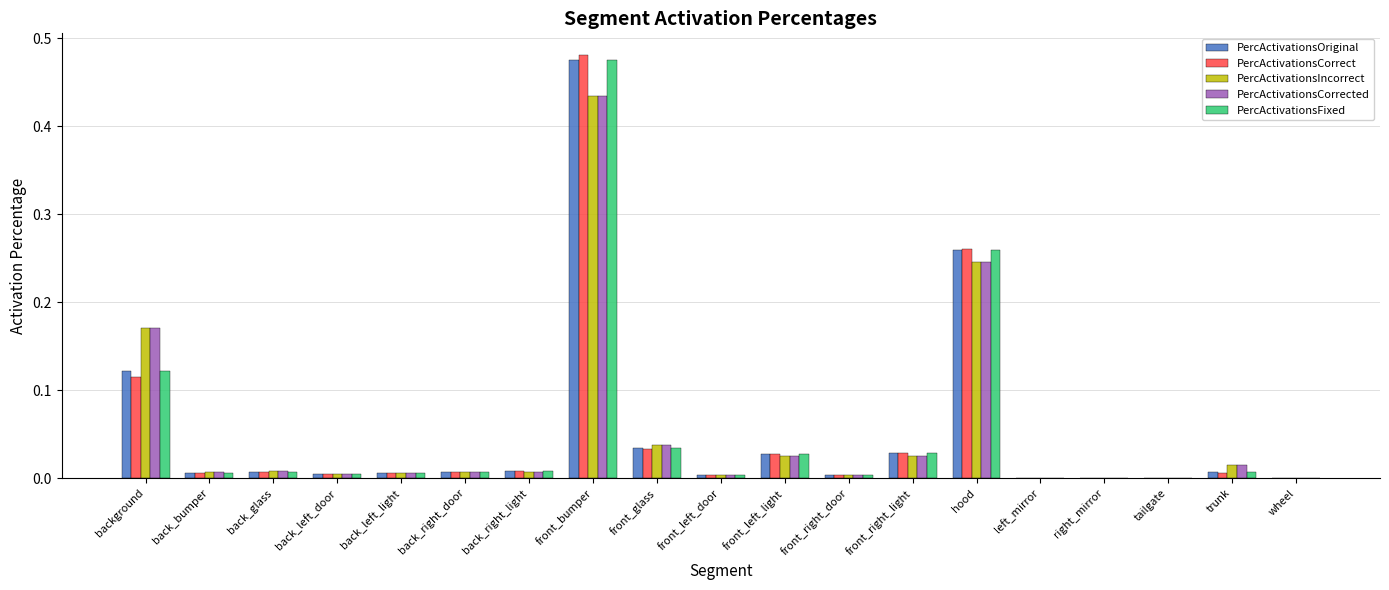

Are the bars horizontal?

No